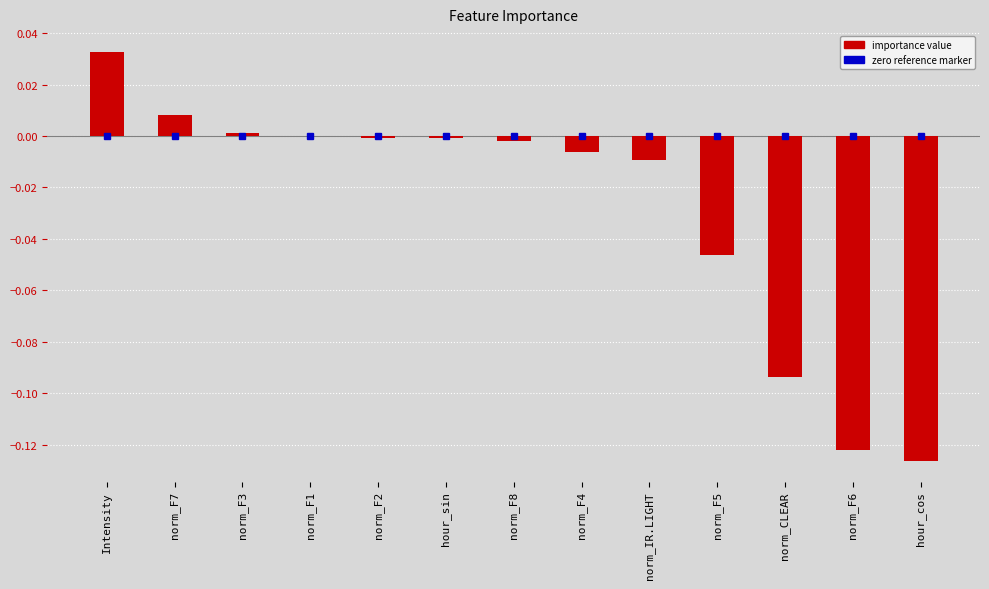

The value at Intensity is 0.0. True or false?

True